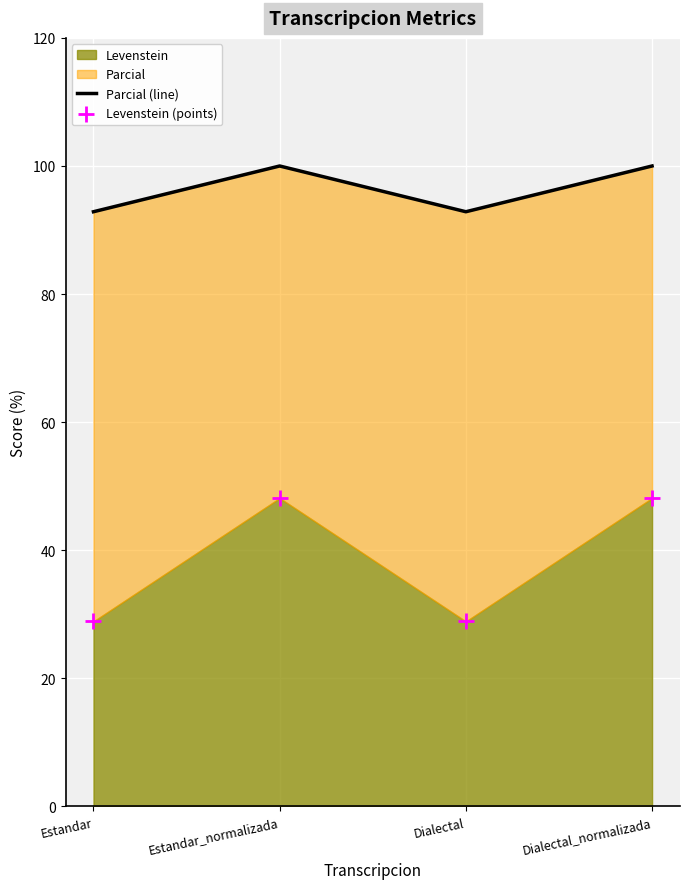

Which series has the largest total across all categories?

Parcial (line)